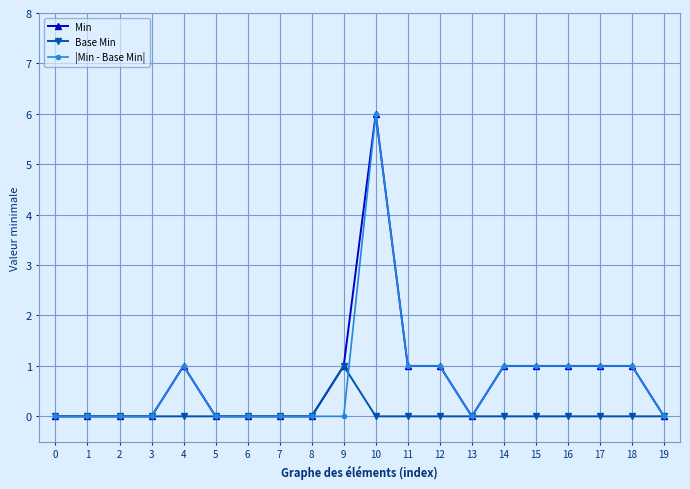

What is the spread (max minus min) of values at 15?

1